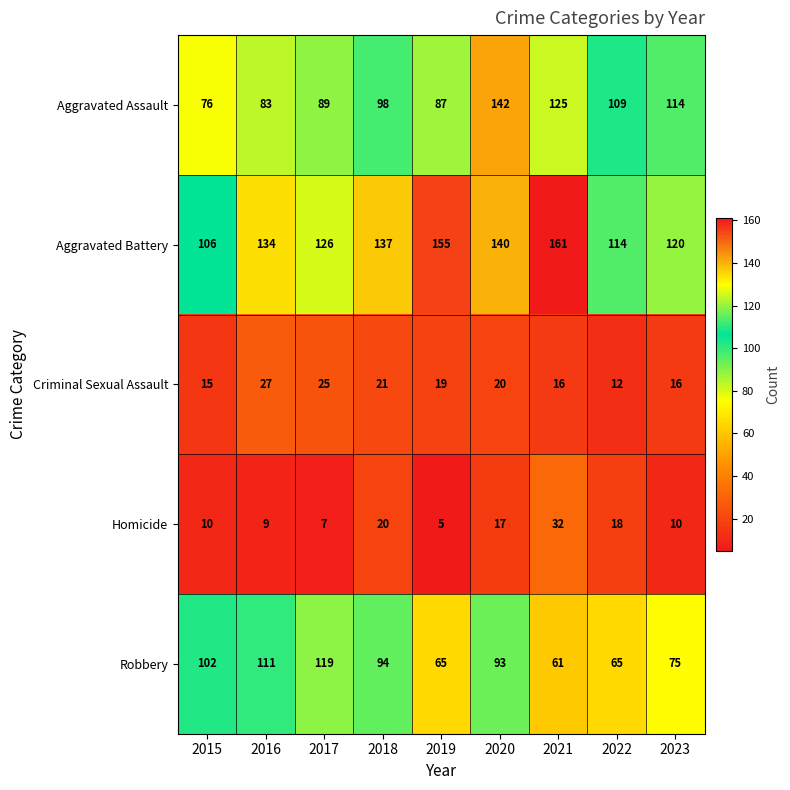

Which series has the largest total across all categories?

Aggravated Battery